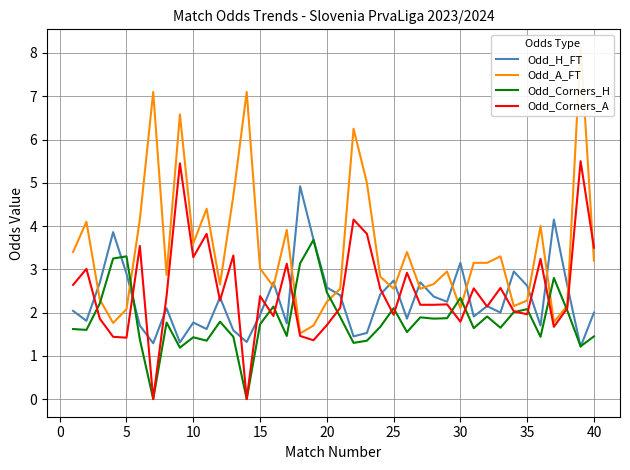

What is the average value of the Odd_Corners_H series?

1.8